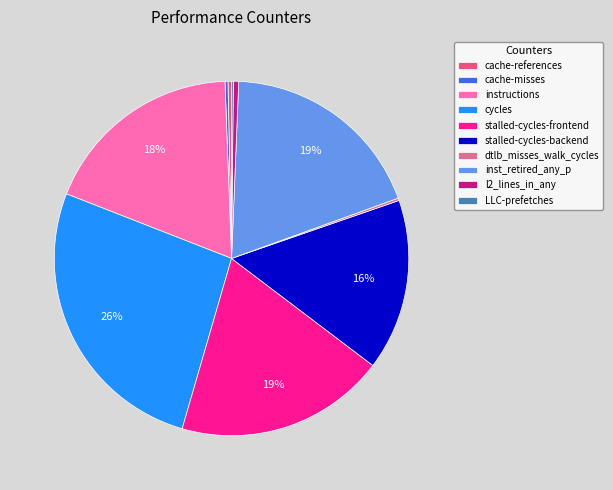

Does instructions represent more than half of the total?

No